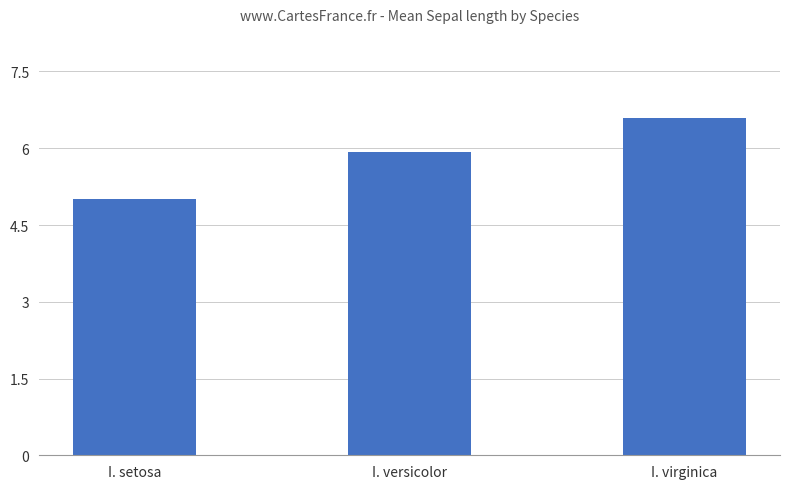

What is the change in value from I. setosa to I. versicolor?

+0.9